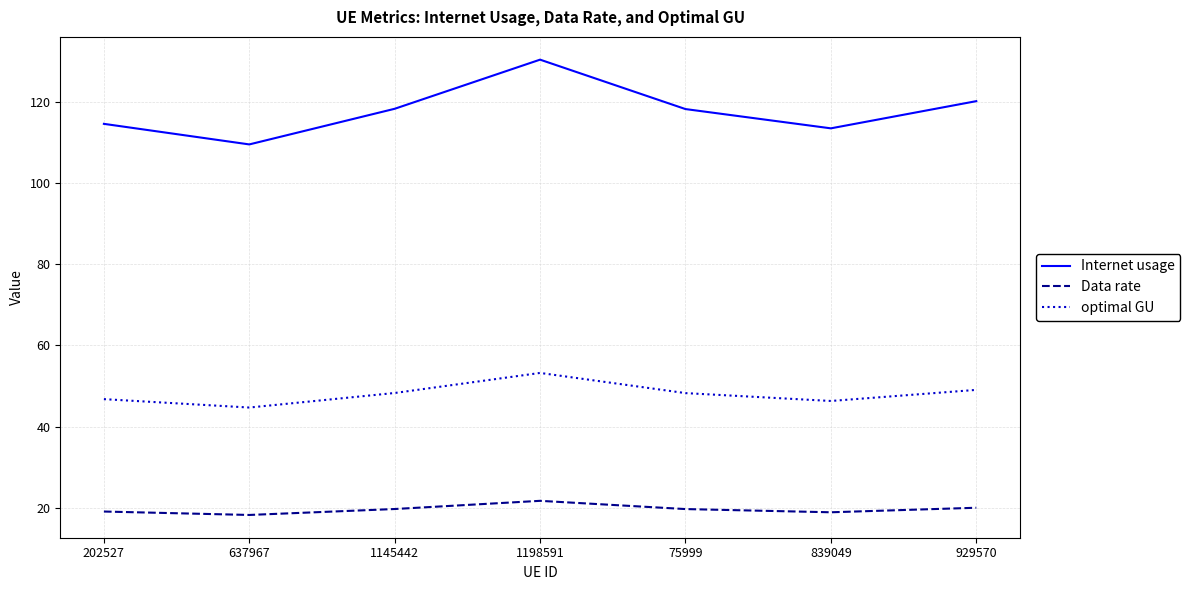

Which category has the highest value in the Internet usage series?

1198591